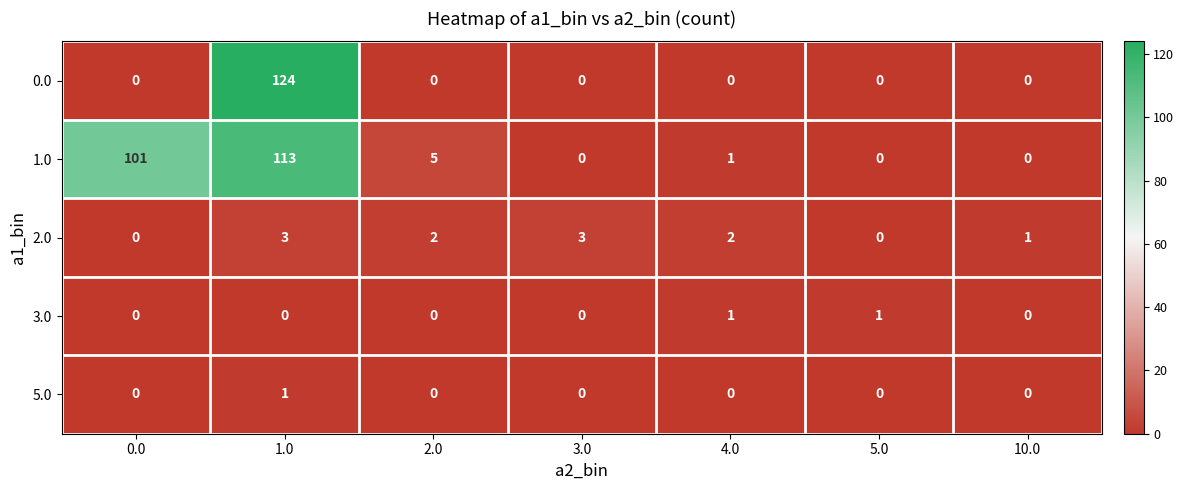

What is the total value across all series at 1.0?

241